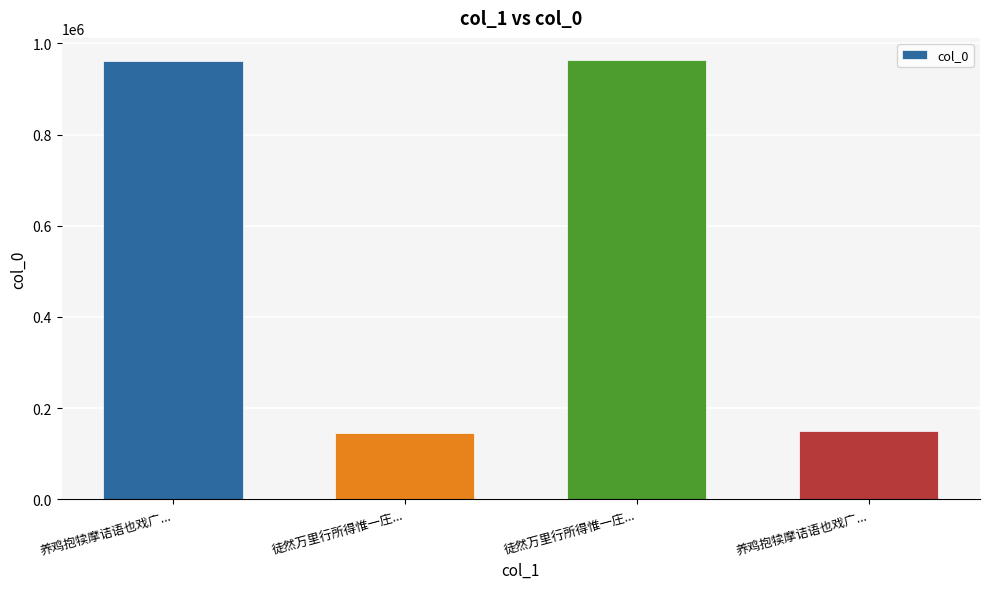

How many distinct data groups are displayed?

1